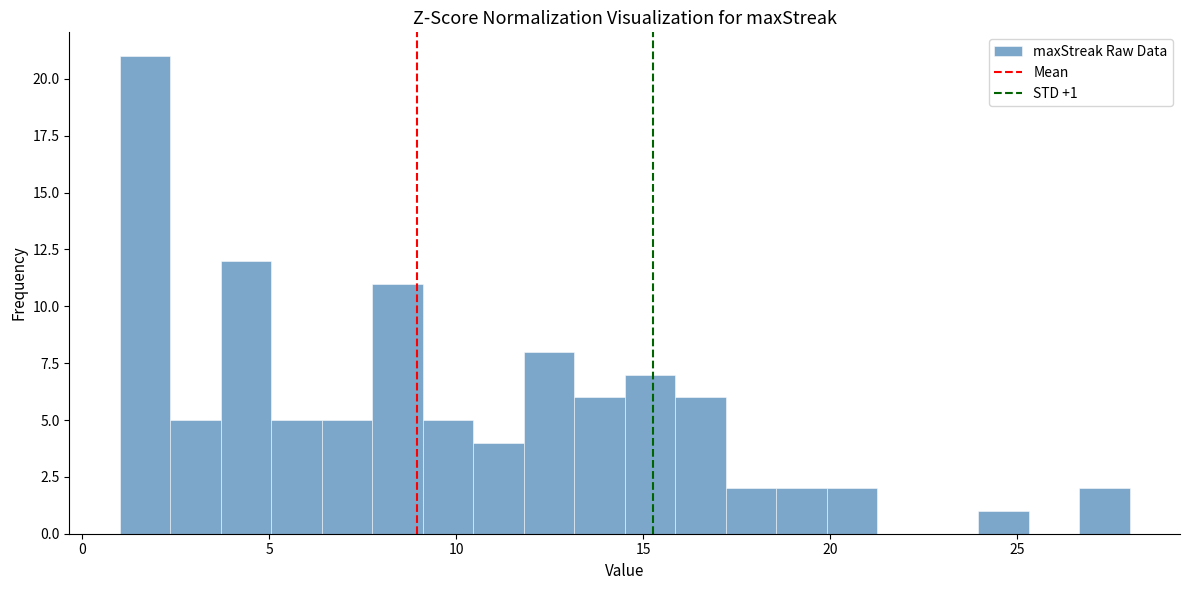

Around what value on the x-axis is the tallest bar? Give the approximate position of its centre, as read against the axis.

1.5